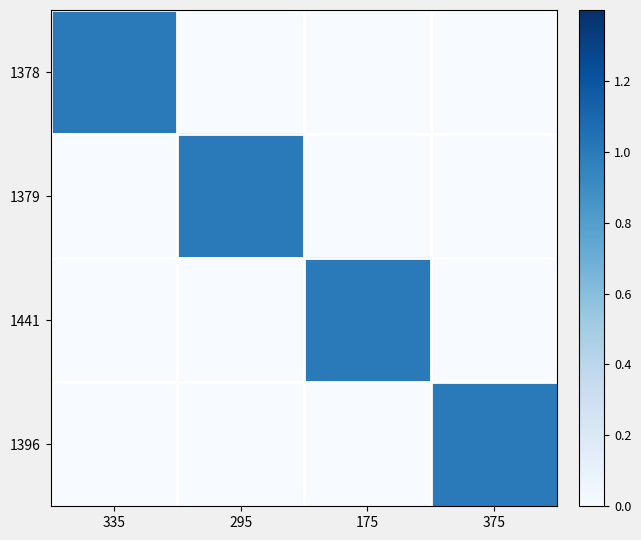

At which category is the sum across all series the highest?

335